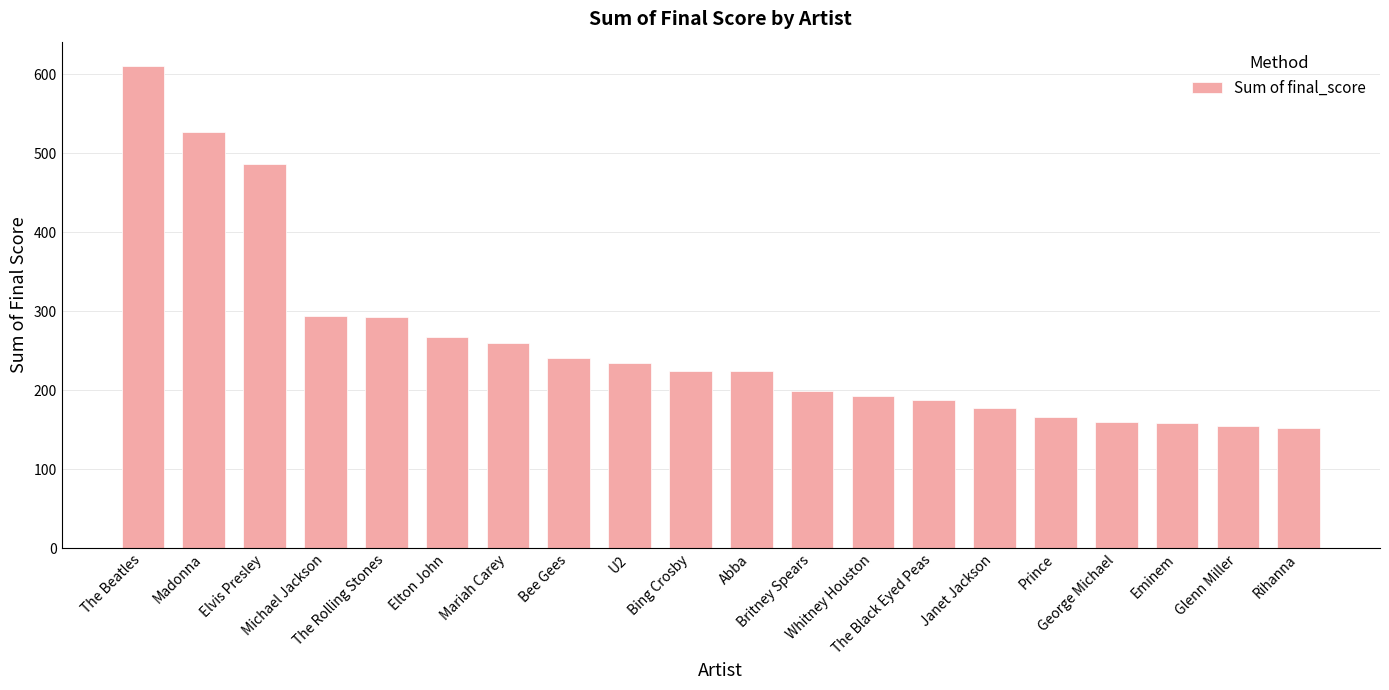

Is it true that the value at Mariah Carey is 260.4?

True